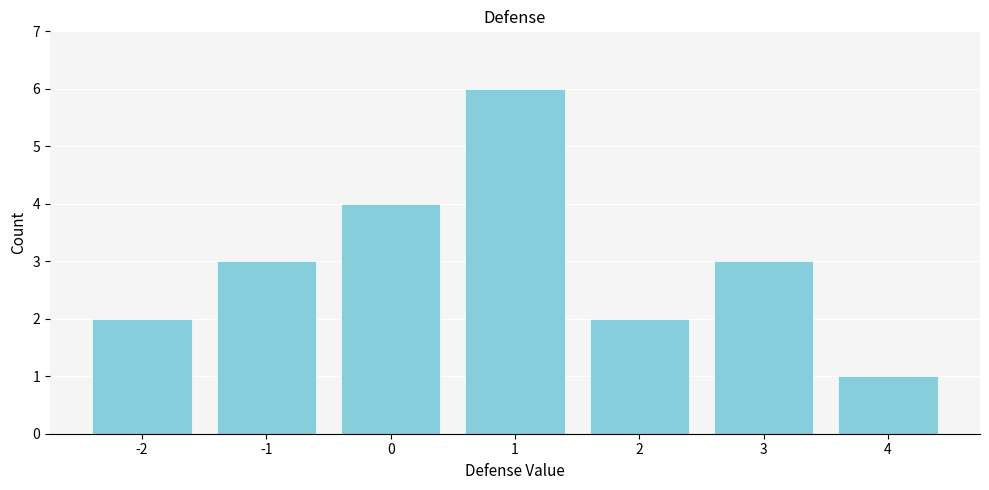

Reading left to right, list all the values displayed in this chart.

-2=2	-1=3	0=4	1=6	2=2	3=3	4=1